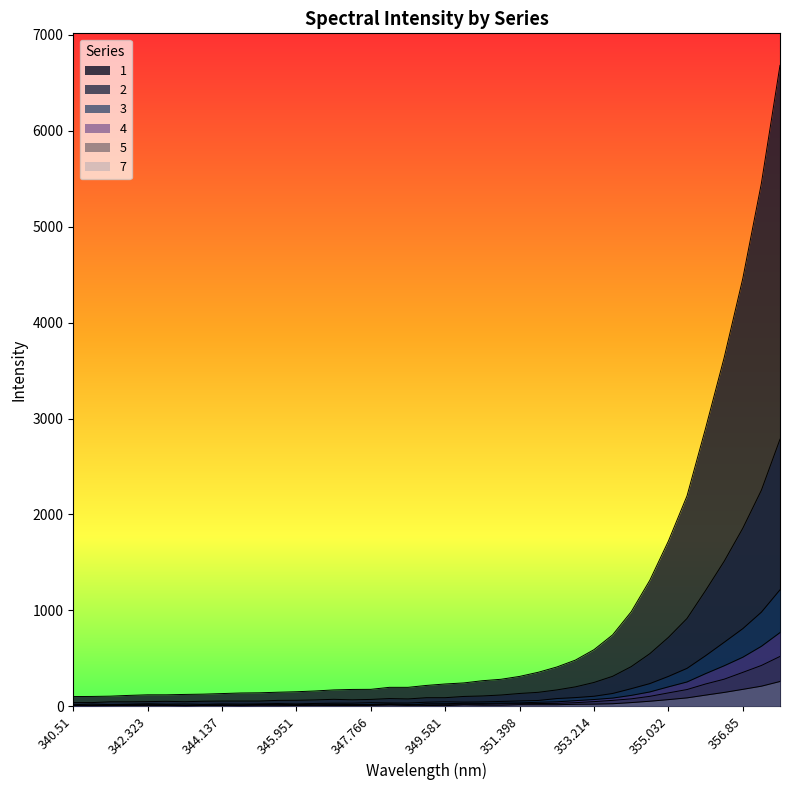

How many categories are shown in the chart?

39